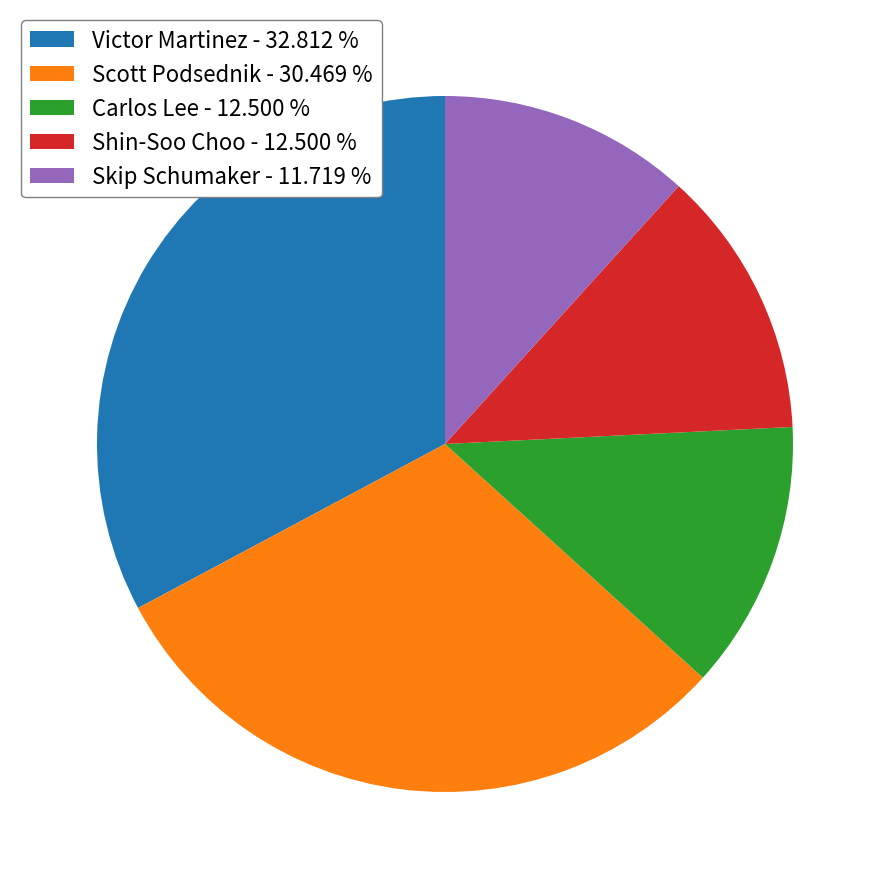

What is the ratio of the value at Scott Podsednik - 30.469 % to the value at Victor Martinez - 32.812 %?

0.9